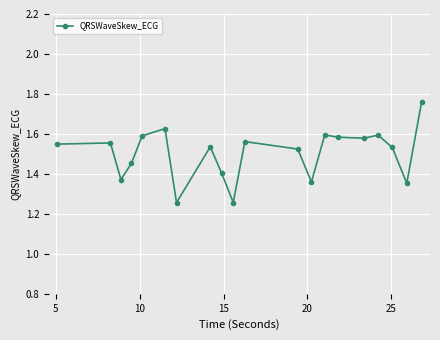

How many values are between 1 and 2?

20